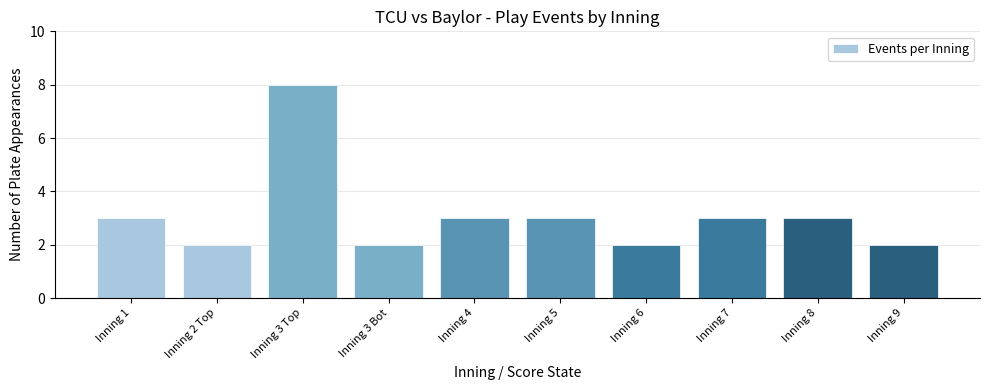

Reading left to right, extract all data points from this chart.

Inning 1=3	Inning 2 Top=2	Inning 3 Top=8	Inning 3 Bot=2	Inning 4=3	Inning 5=3	Inning 6=2	Inning 7=3	Inning 8=3	Inning 9=2